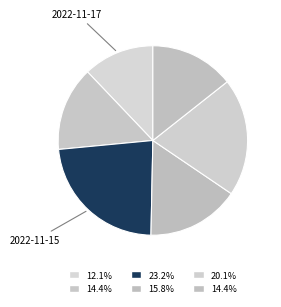

Count the number of slices in the pie.

6